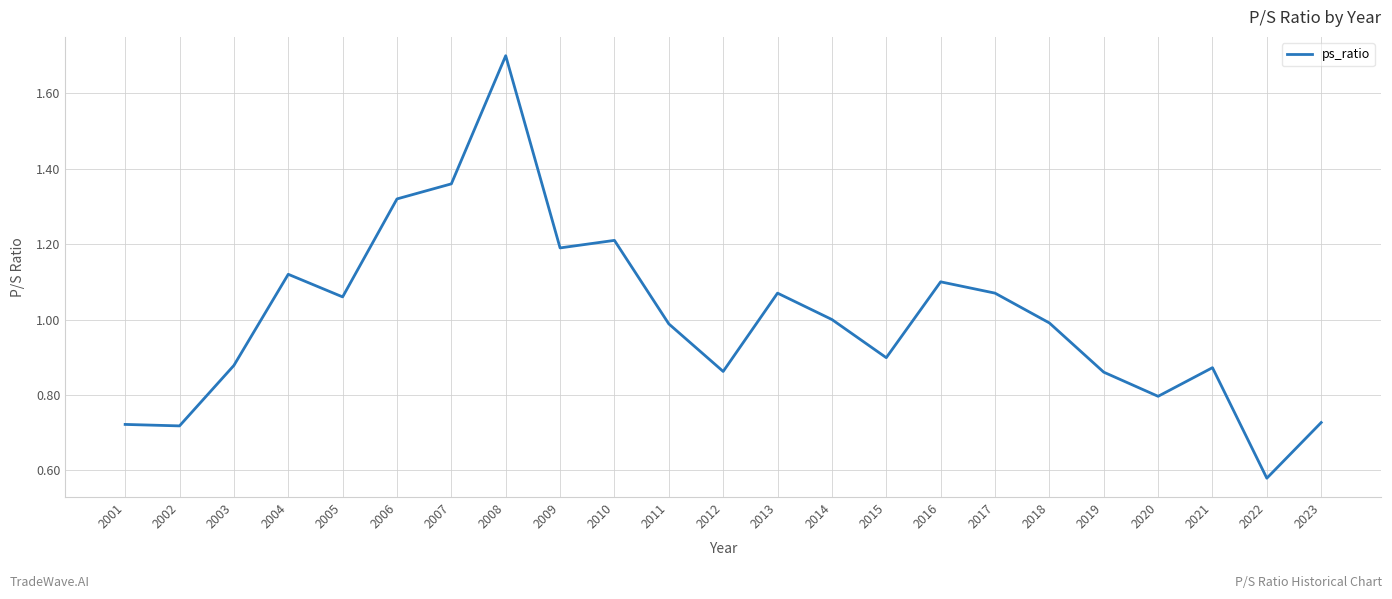

True or false: the data shows 0.3 at 2012.

False